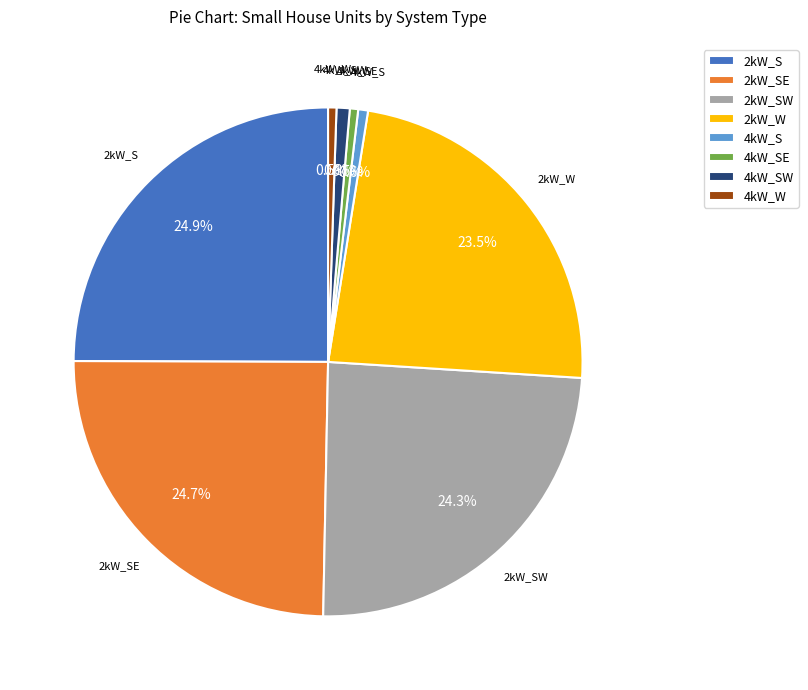

Does 2kW_SW represent more than half of the total?

No